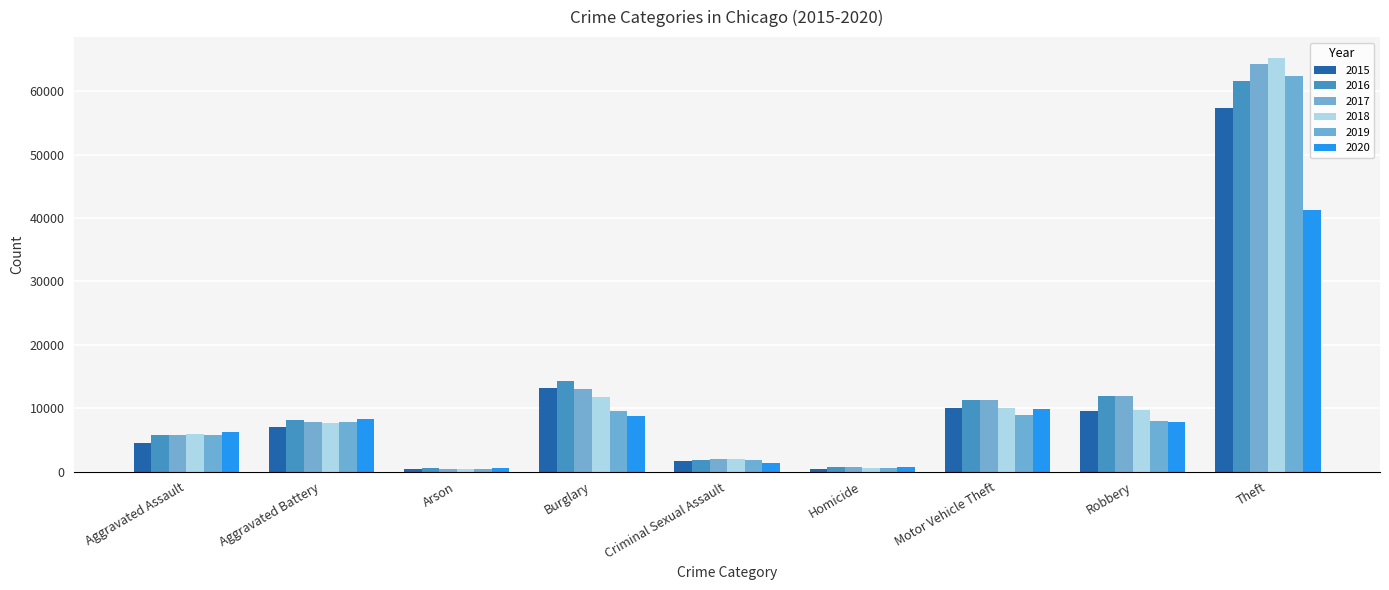

What is the total value across all series at Criminal Sexual Assault?

10640